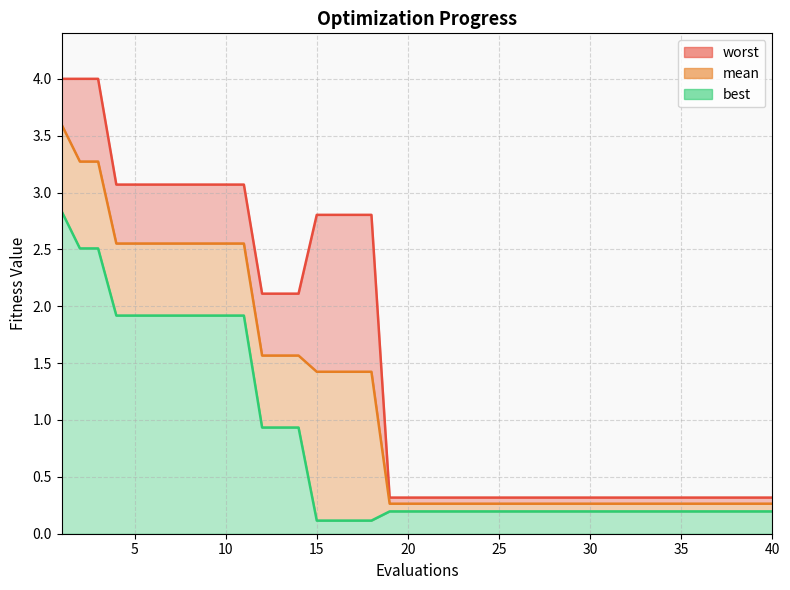

What is the sum of all mean_line values?

46.8